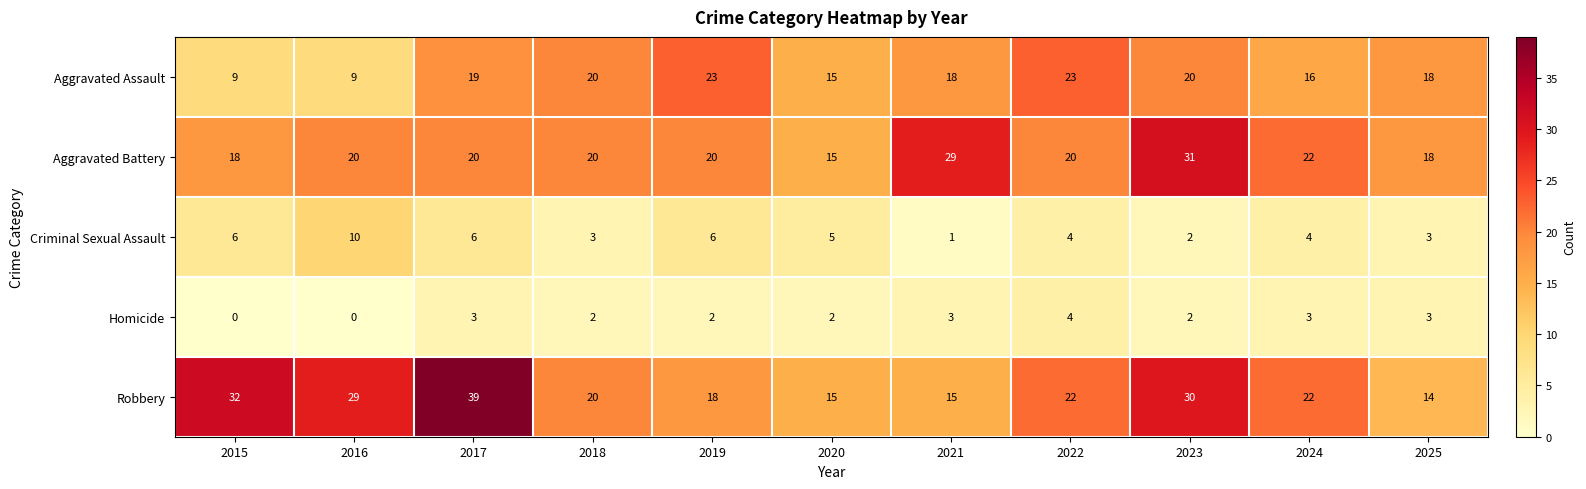

The value of Aggravated Battery at 2021 is 19. True or false?

False